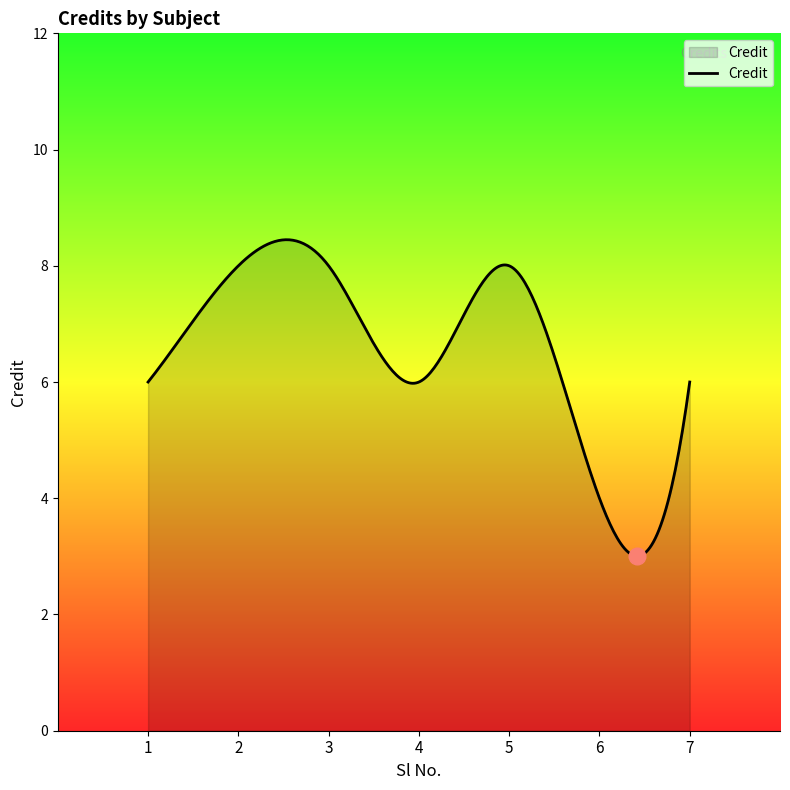

What is the minimum value shown in the chart?

3.0